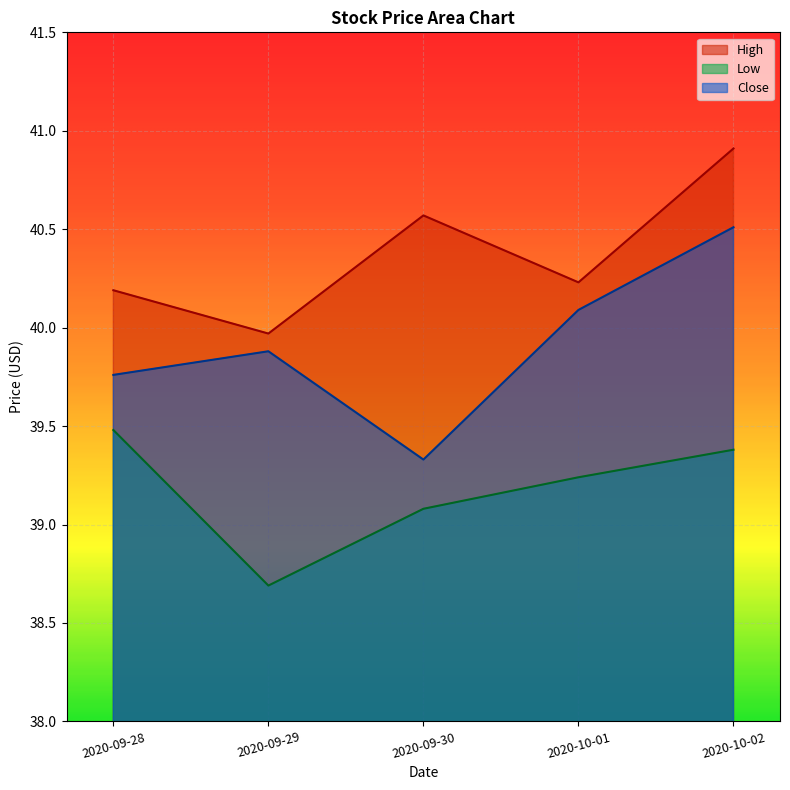

What is the difference between the maximum and minimum values in the High series?

0.9